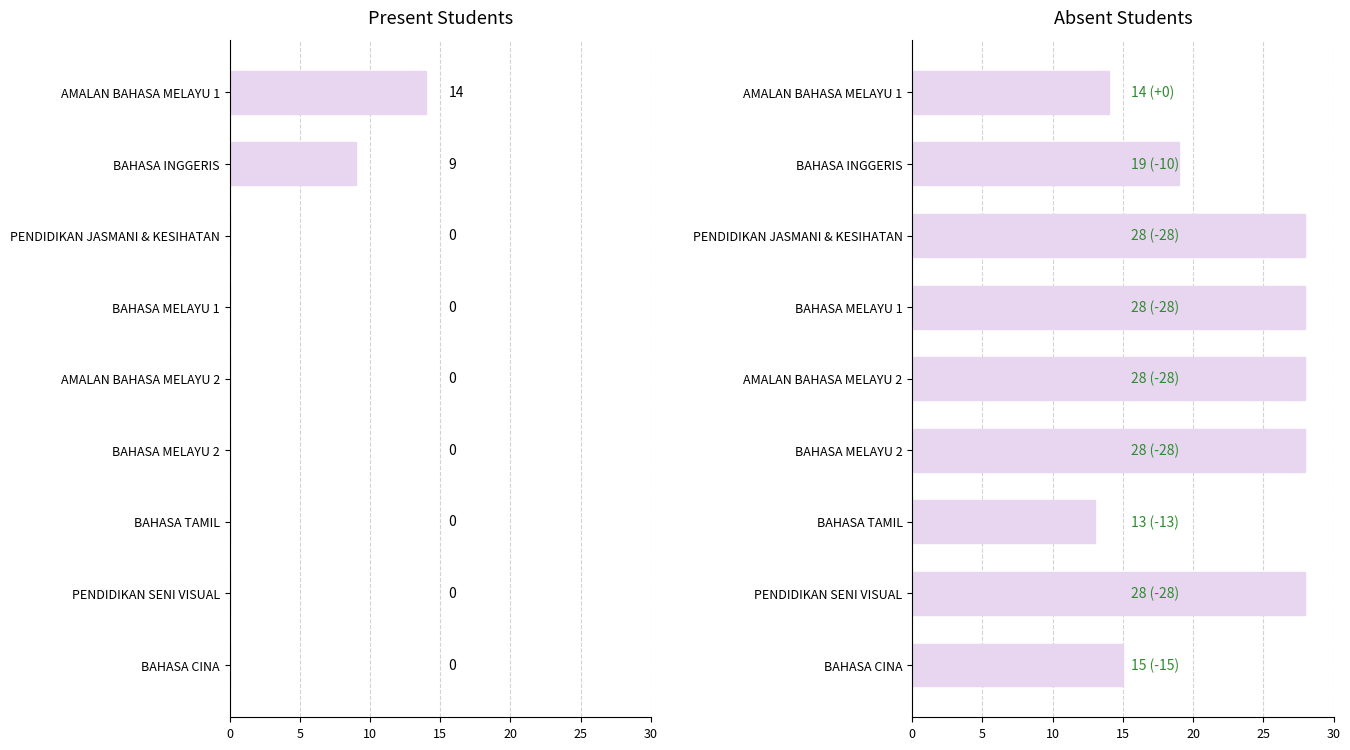

At how many categories does at least one series exceed 6?

9